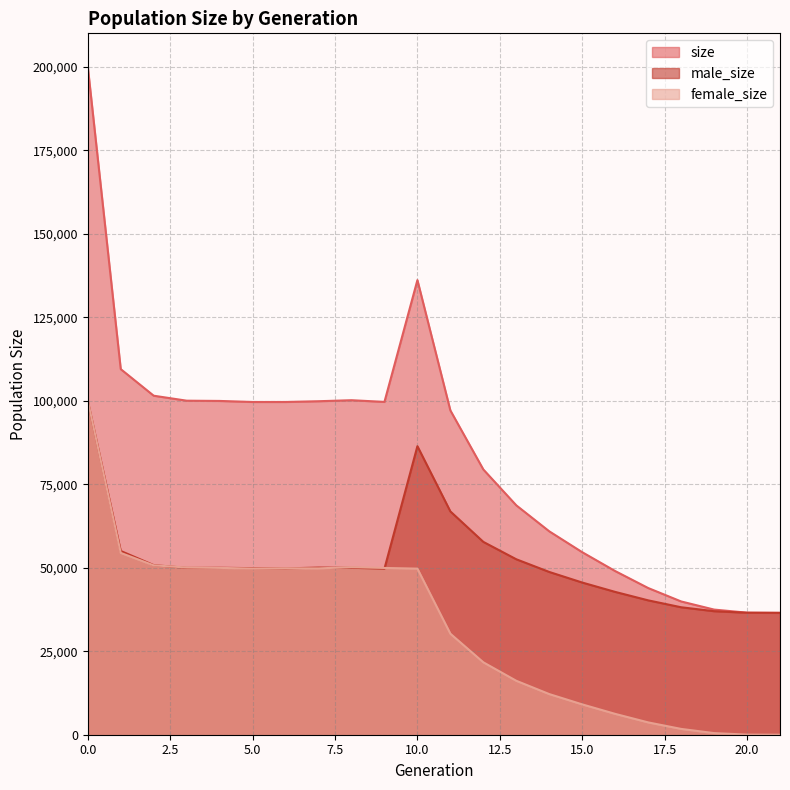

Reading right to left, extract all data points from this chart.

size: 36500	36561	37483	39920	43942	49020	54668	60923	68704	79450	97133	136170	99691	100194	99891	99666	99664	99977	100054	101542	109504	200080
male_size: 36500	36530	36998	38180	40249	42776	45581	48750	52552	57758	66882	86423	49736	50009	50064	49814	49886	50007	49975	50803	55042	99981
female_size: 0	31	485	1740	3693	6244	9087	12173	16152	21692	30251	49747	49955	50185	49827	49852	49778	49970	50079	50739	54462	100099